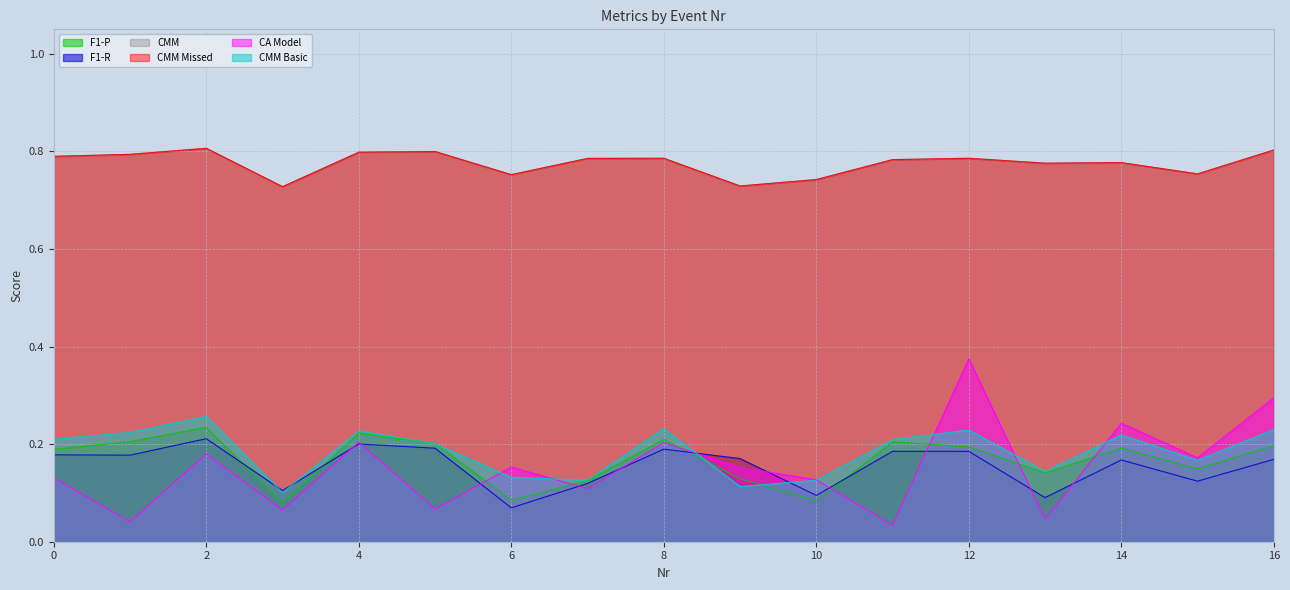

In CMM Missed, how many points are higher than both neighbors (excluding endpoints)?

5